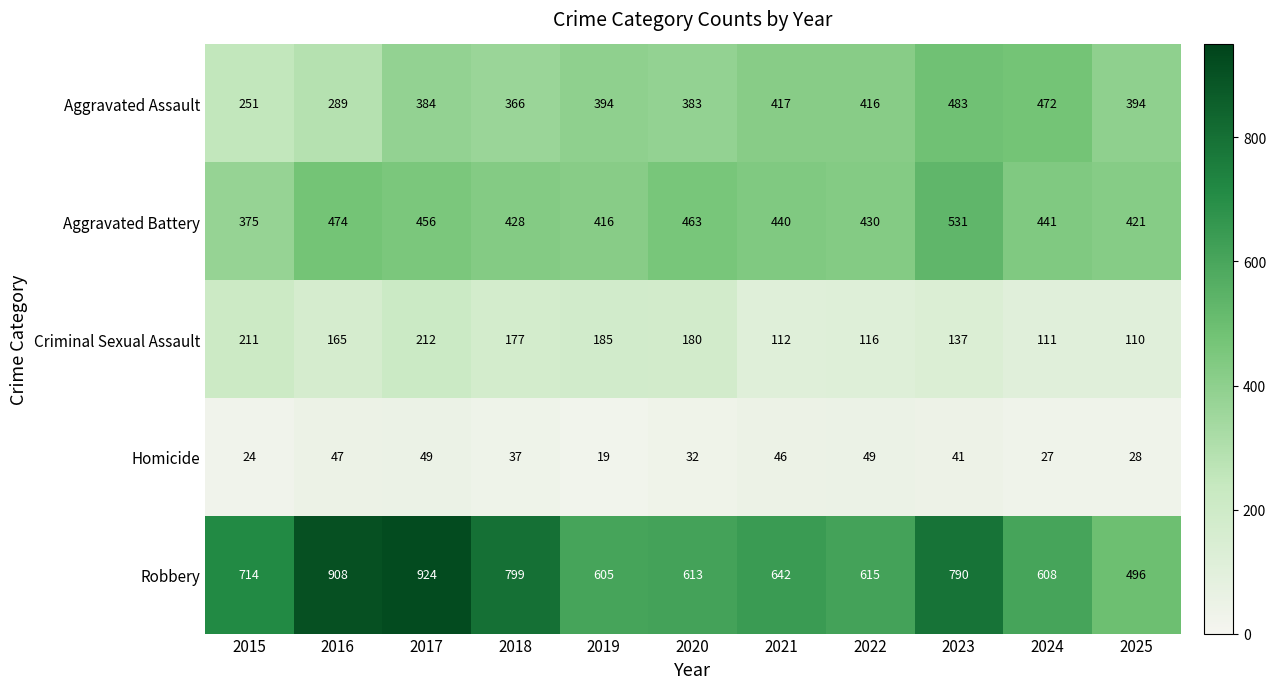

Where is Homicide nearest to the value 34?

2020